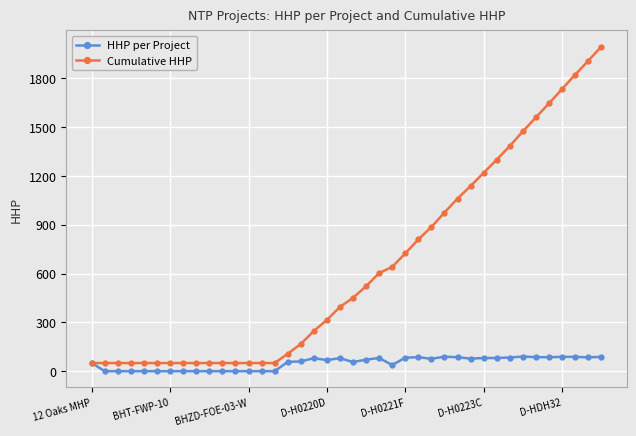

What is the difference between the maximum and minimum values in the Cumulative HHP series?

1945